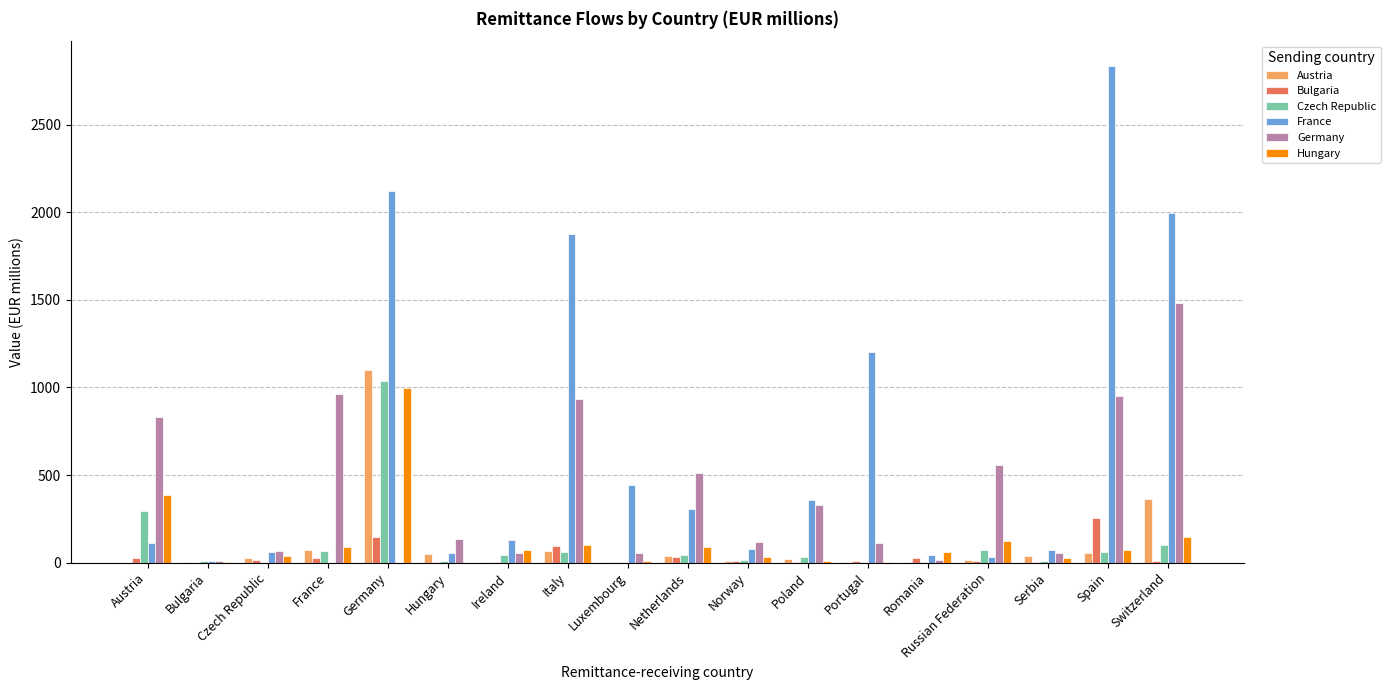

Which category has the highest value across all series?

Spain